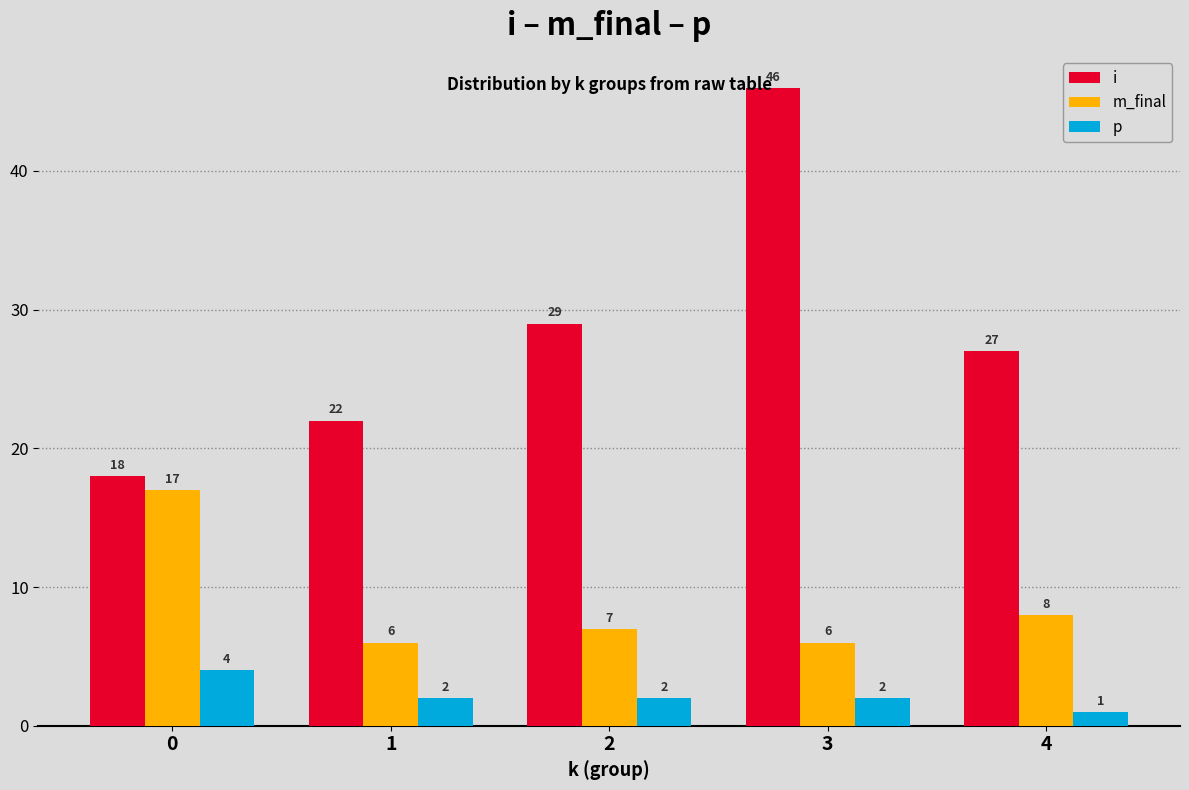

What is the approximate value of i at 3?

46